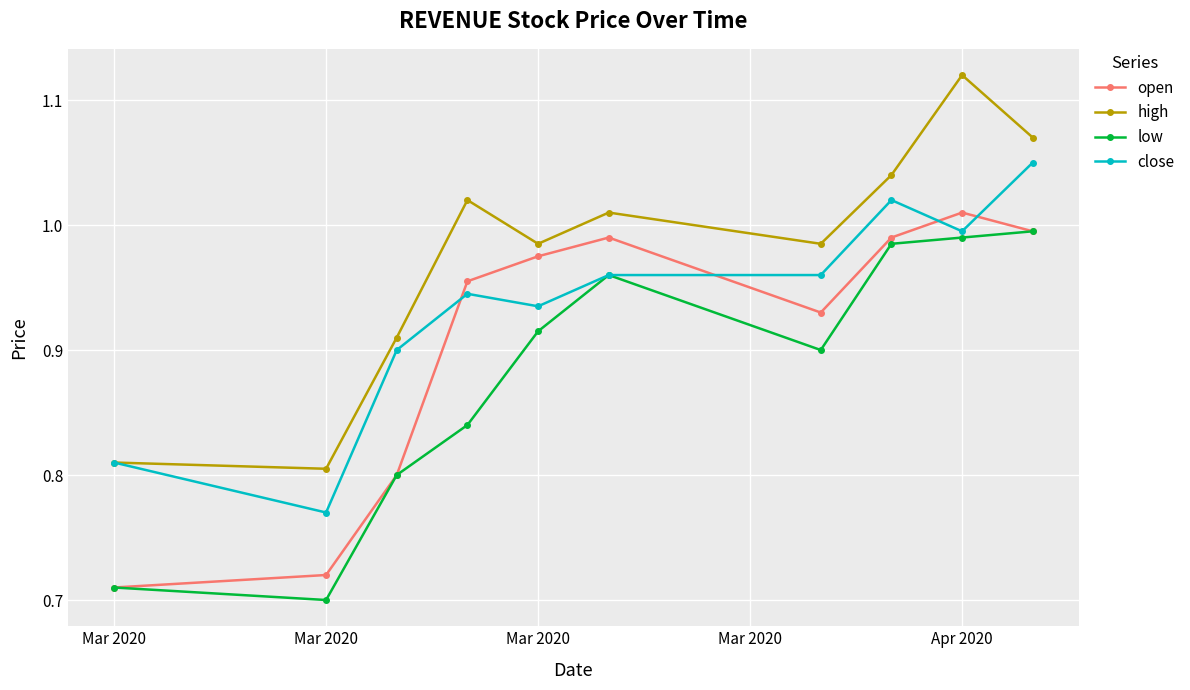

What is the sum of all open values?

9.1